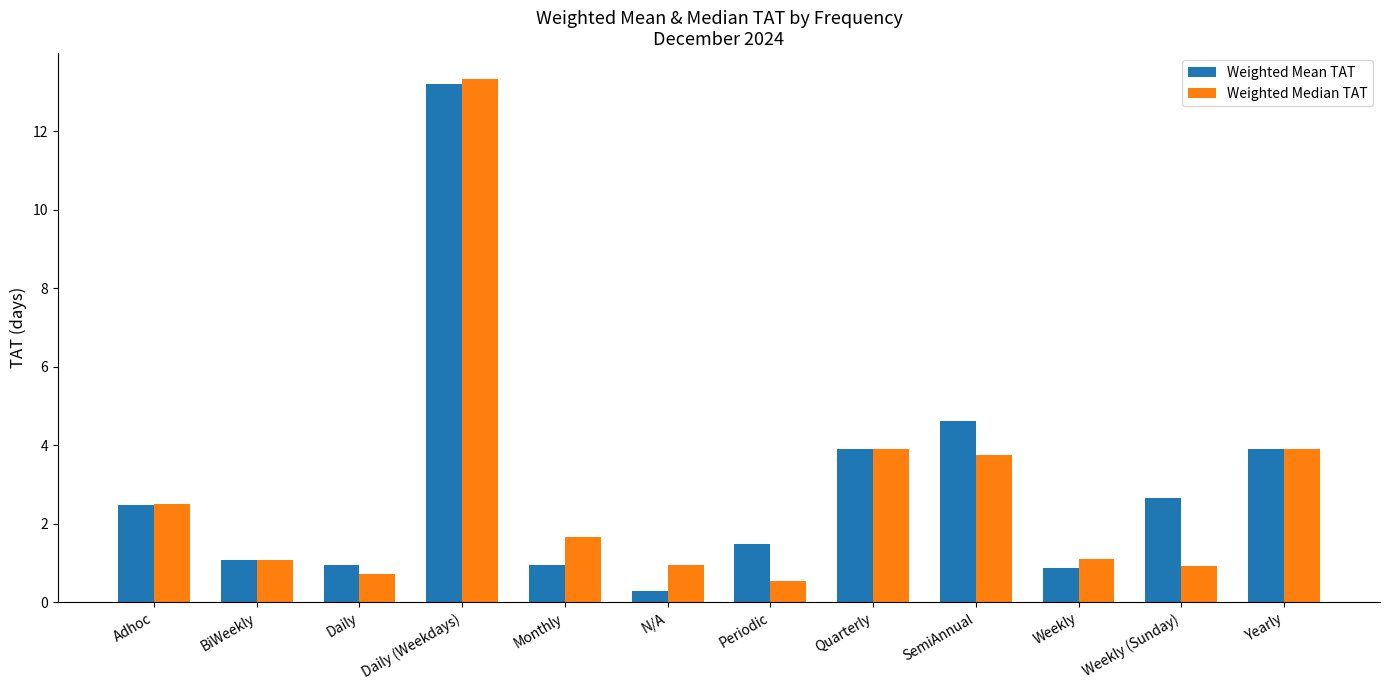

Which series changed the most between Adhoc and Daily?

Weighted Median TAT